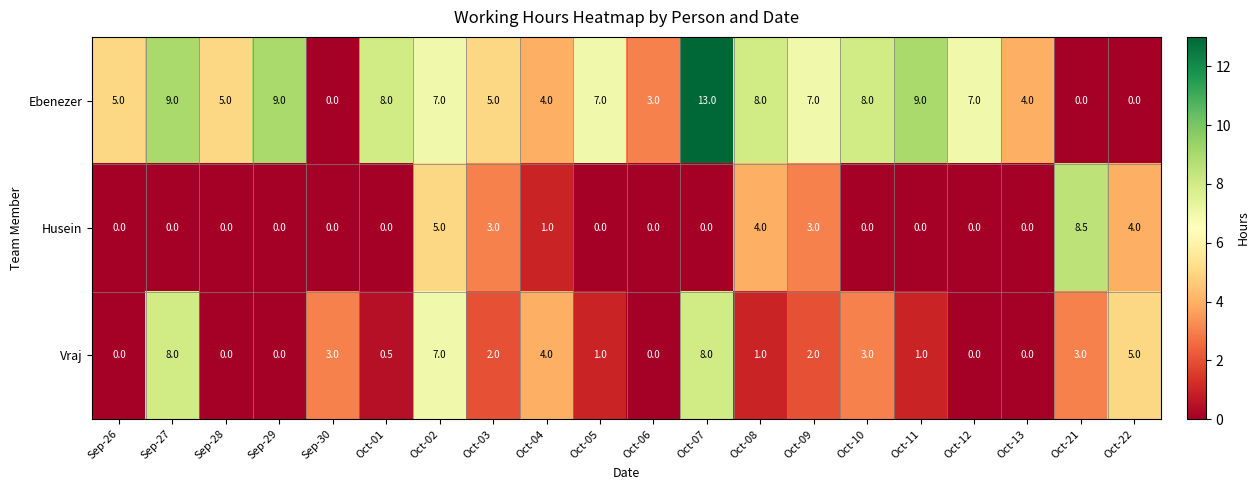

The Ebenezer series shows 4.0 at Oct-13. True or false?

True